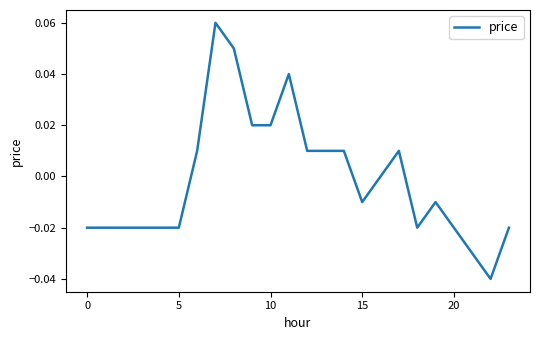

Does the chart have visible grid lines?

No